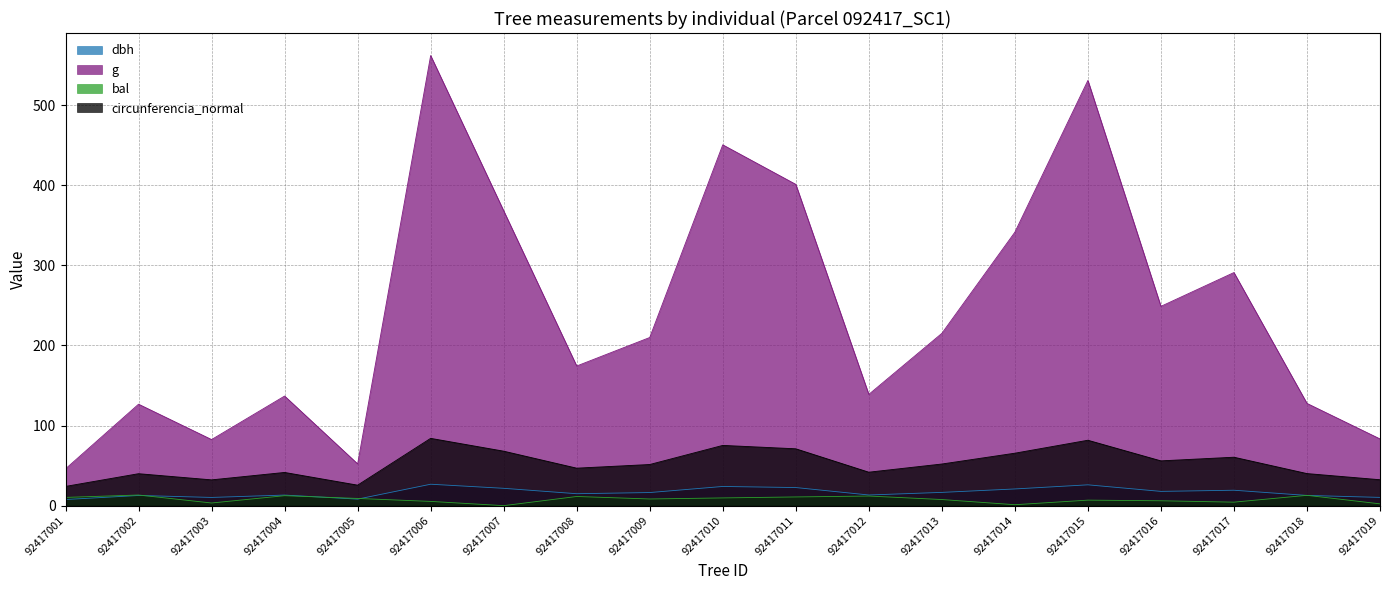

At which category does dbh reach its first local peak?

92417002